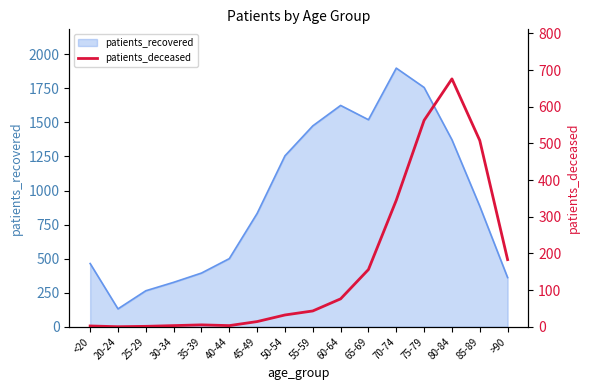

Is it true that the value at <20 is 3?

False